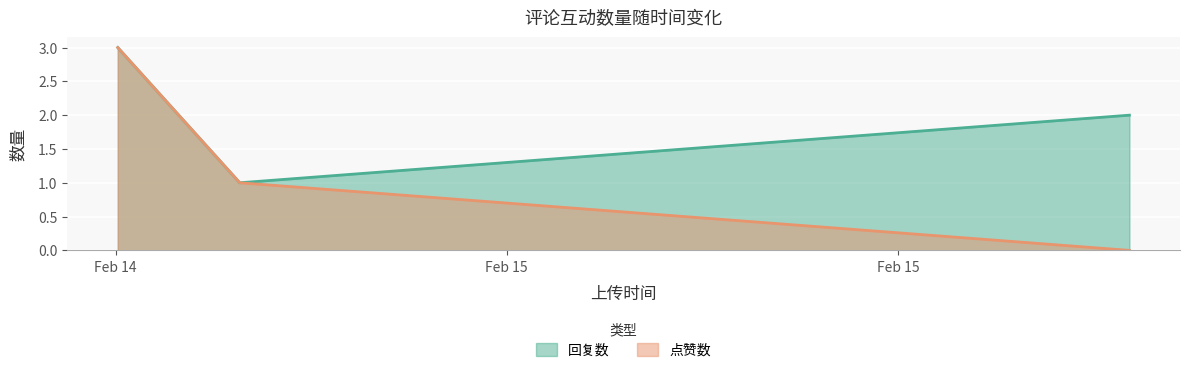

Reading left to right, transcribe all the data shown in this chart.

回复数: 1676415724=3	1676422459=1	1676471581=2
点赞数: 1676415724=3	1676422459=1	1676471581=0